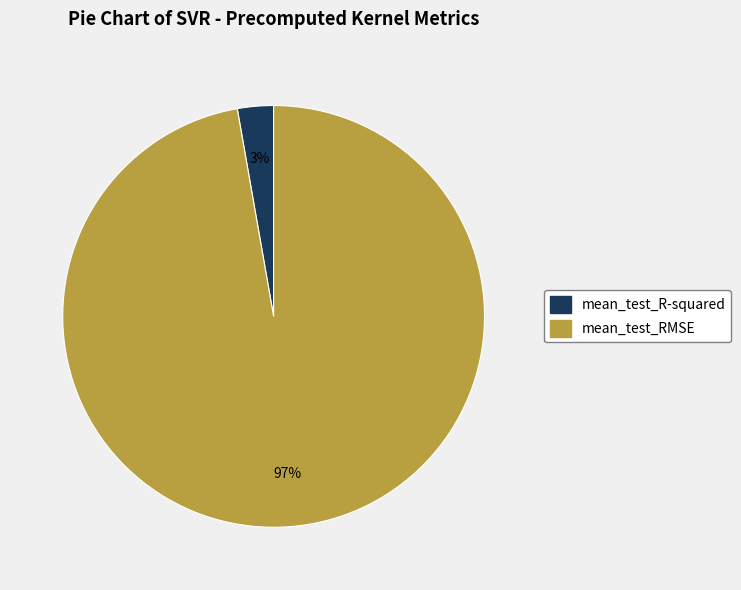

To the nearest percent, what is the combined percentage of mean_test_RMSE and mean_test_R-squared?

100%